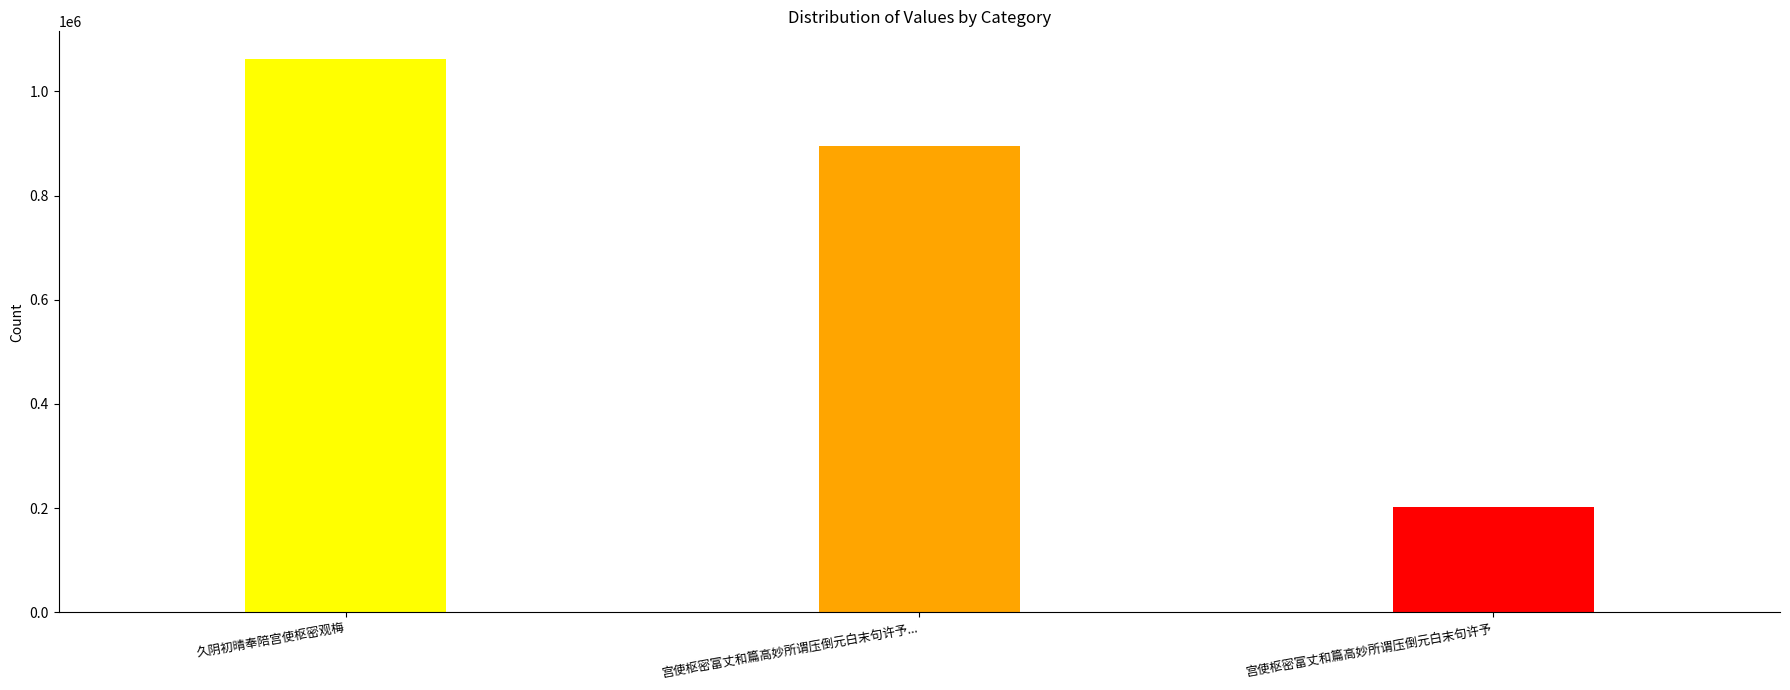

List the labels in order of value, largest first.

久阴初晴奉陪宫使枢密观梅, 宫使枢密富丈和篇高妙所谓压倒元白末句许予尤非所敢承谨用前韵叙谢, 宫使枢密富丈和篇高妙所谓压倒元白末句许予